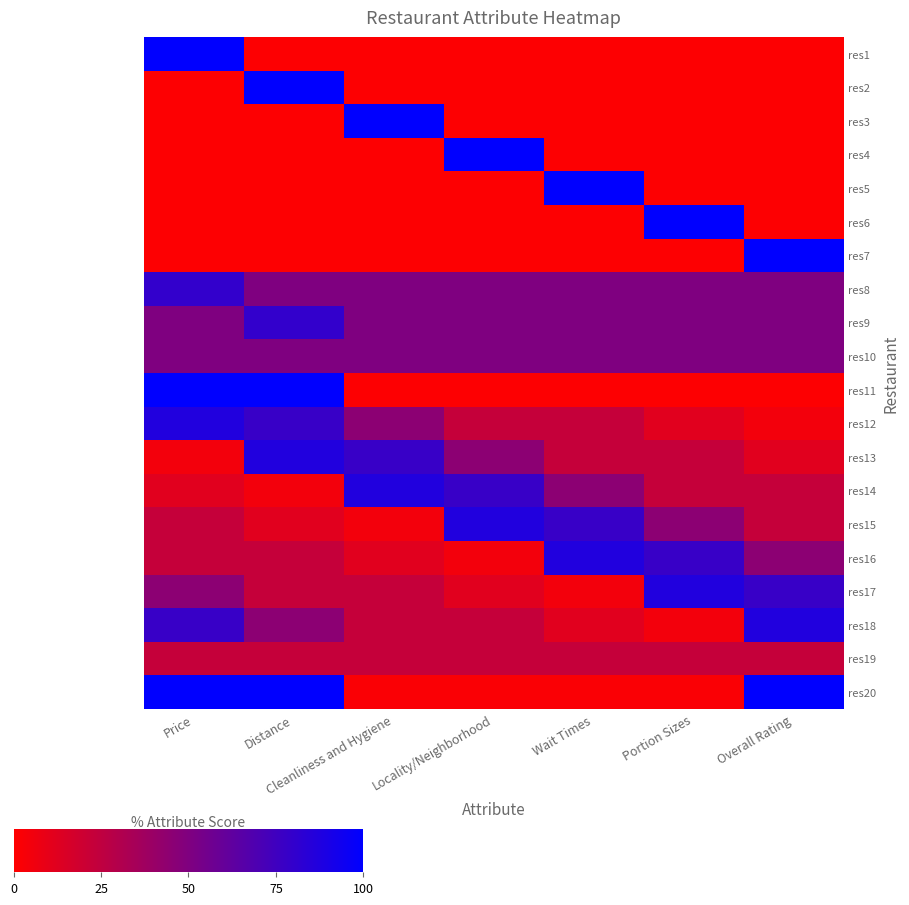

What is the difference between the highest and lowest values at Price?

99